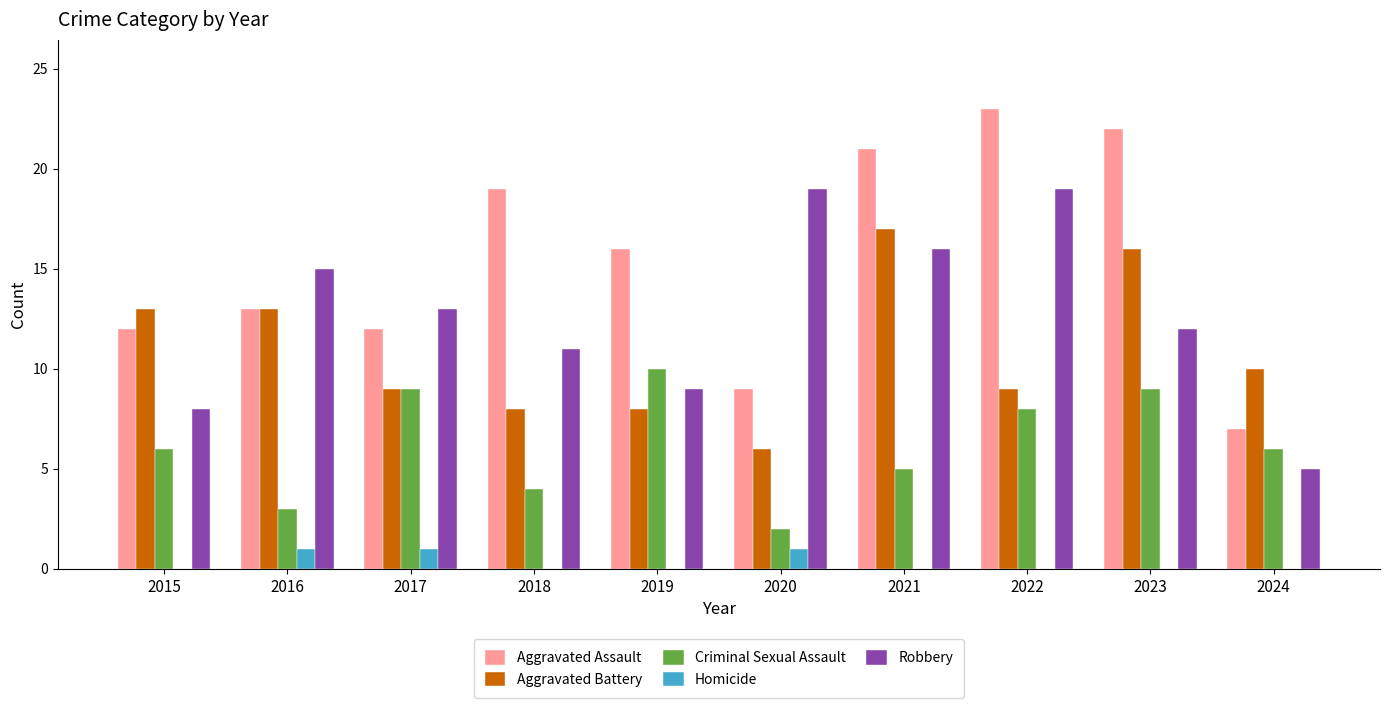

What is the sum of the Robbery values at 2022 and 2015?

27